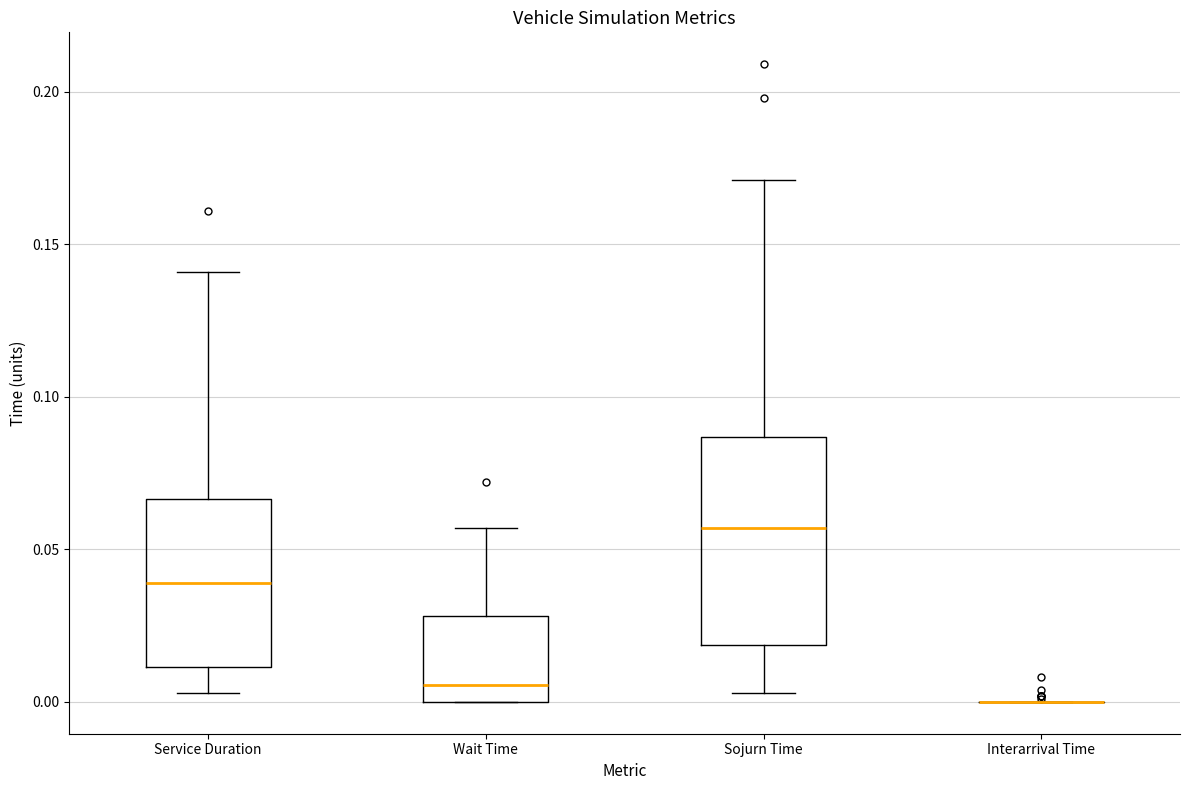

Where does the lower whisker of the box for Sojurn Time end on the y-axis? The values are not printed on the chart, so give them approximately, as read against the axis.

0.005